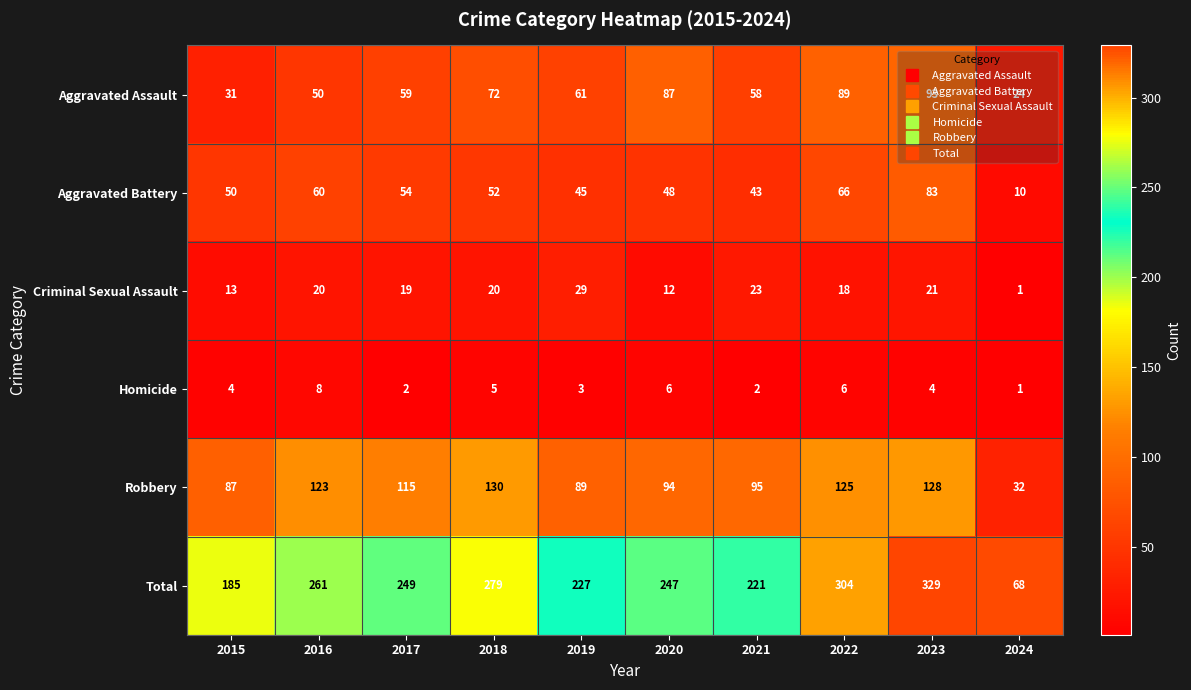

Rank the series at 2017 from highest to lowest value.

Total, Robbery, Aggravated Assault, Aggravated Battery, Criminal Sexual Assault, Homicide